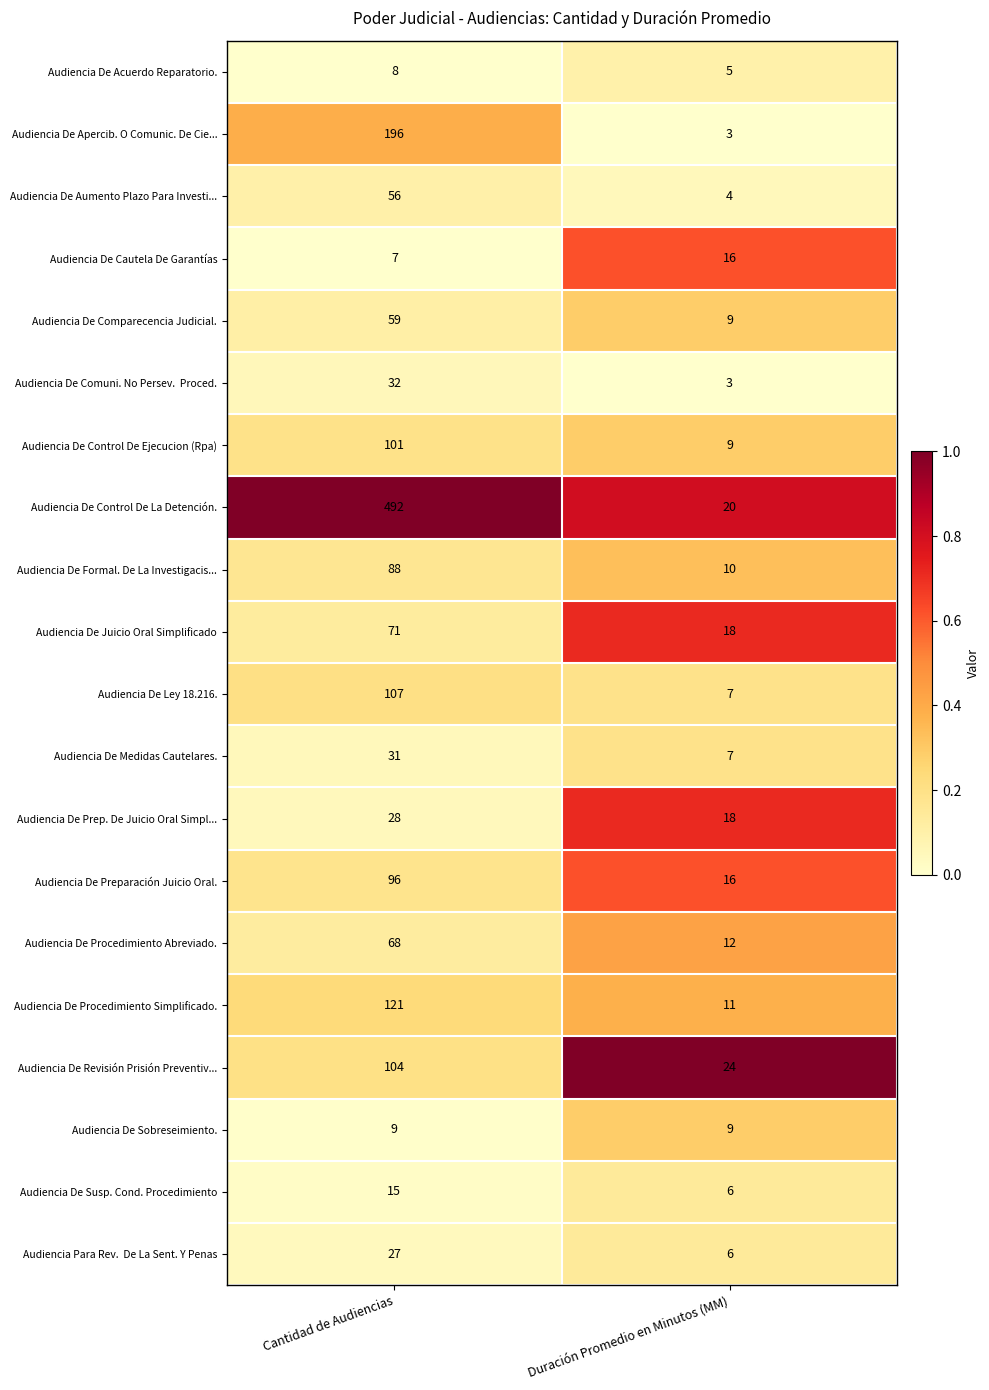

At which category is the sum across all series the highest?

Cantidad de Audiencias